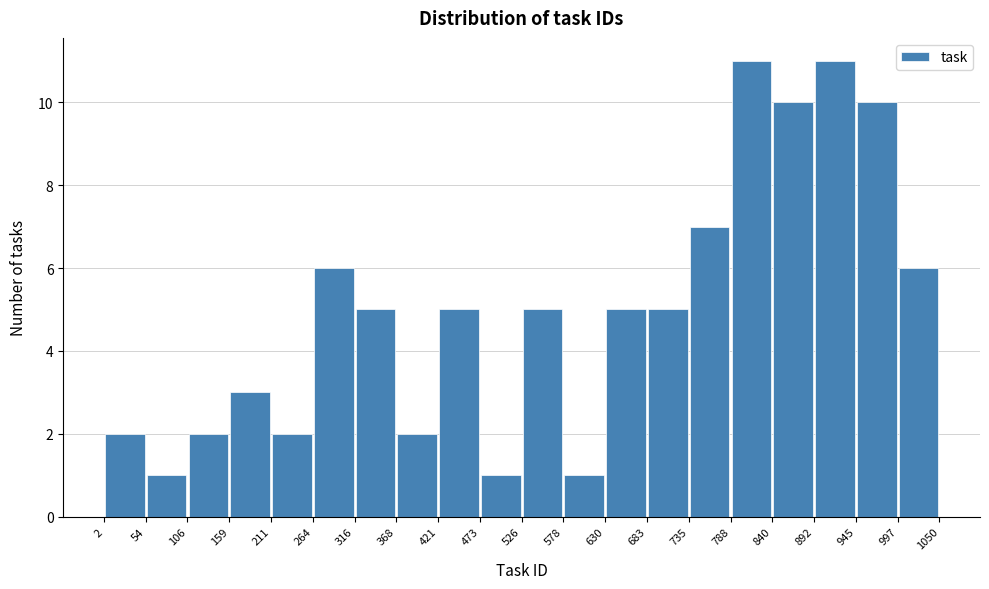

Reading left to right, transcribe this chart: for each bar, give the range it covers on the x-axis and its height. The values are not printed on the chart, so give them approximately, as read against the axis.

2 to 54: 2
54 to 106: 1
106 to 159: 2
159 to 211: 3
211 to 264: 2
264 to 316: 6
316 to 368: 5
368 to 421: 2
421 to 473: 5
473 to 526: 1
526 to 578: 5
578 to 630: 1
630 to 683: 5
683 to 735: 5
735 to 788: 7
788 to 840: 11
840 to 892: 10
892 to 945: 11
945 to 997: 10
997 to 1050: 6